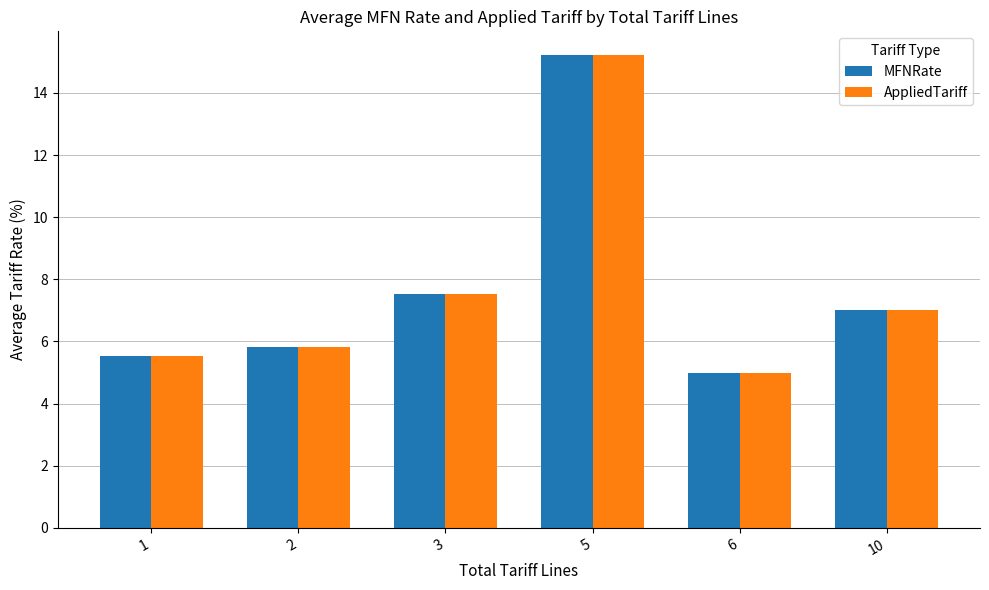

At which category is the sum across all series the highest?

5